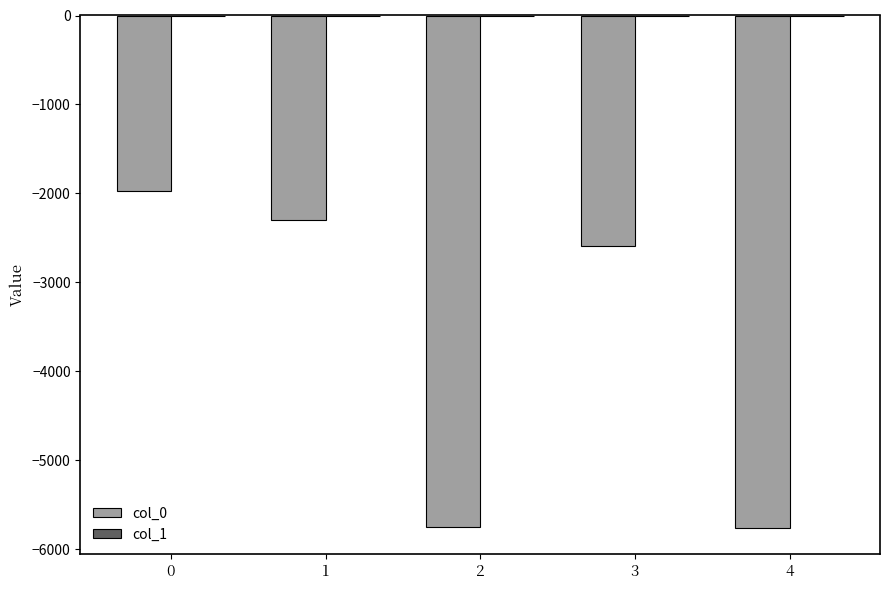

True or false: col_0 has a value of -1977 at 0.

True